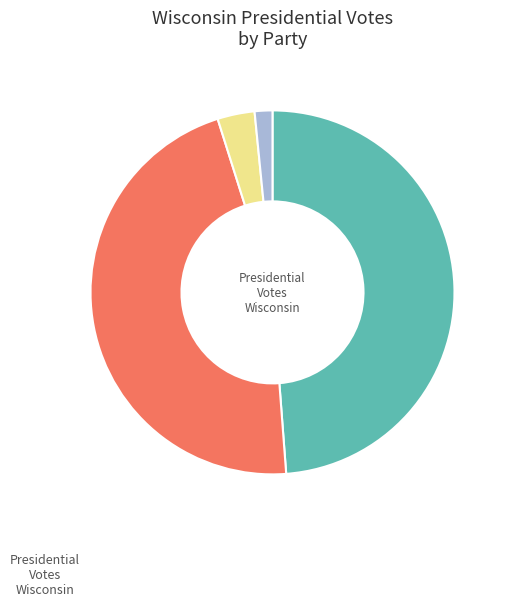

Is there any slice that represents more than half of the pie?

No